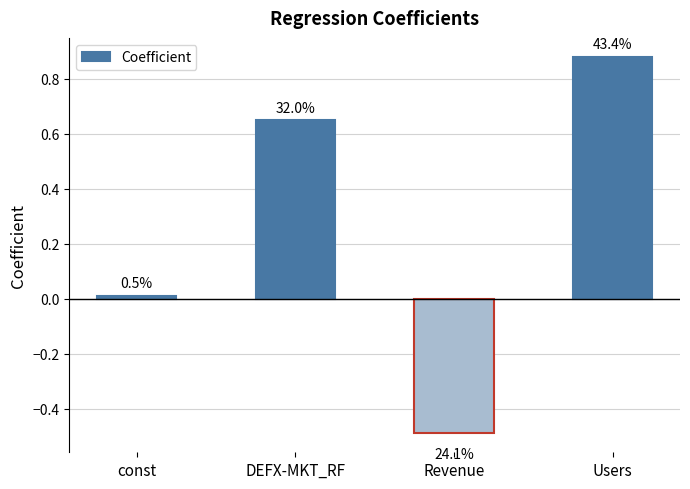

What is the label of the 3rd bar from the left?

Revenue